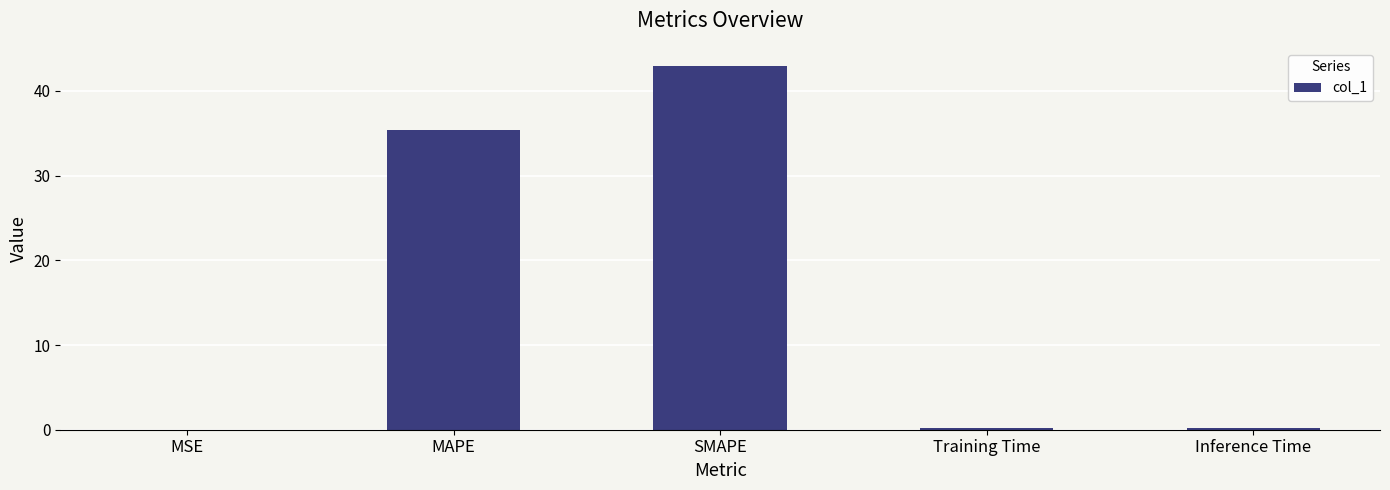

The value at SMAPE is 42.9. True or false?

True